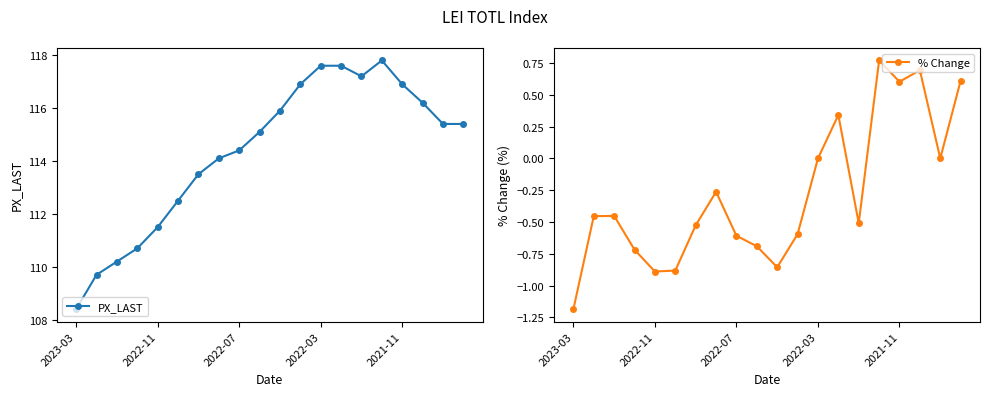

Count the number of data series in this chart.

2